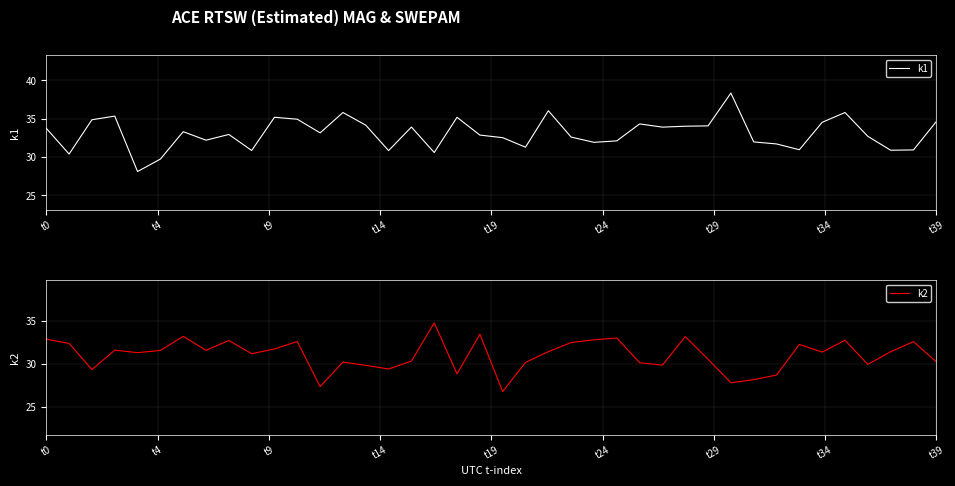

The k2 series shows 18.0 at 19. True or false?

False